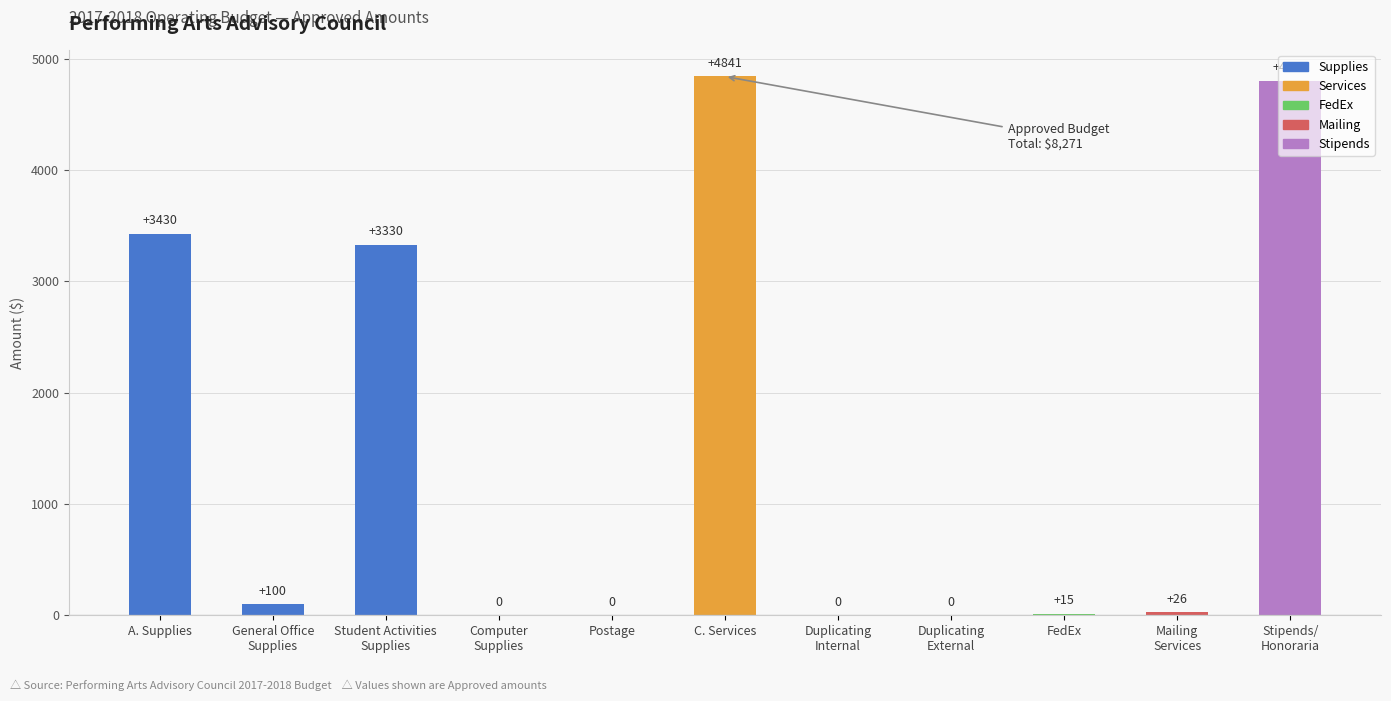

Reading right to left, extract all data points from this chart.

Stipends/
Honoraria=4800	Mailing
Services=26	FedEx=15	Duplicating
External=0	Duplicating
Internal=0	C. Services=4841	Postage=0	Computer
Supplies=0	Student Activities
Supplies=3330	General Office
Supplies=100	A. Supplies=3430